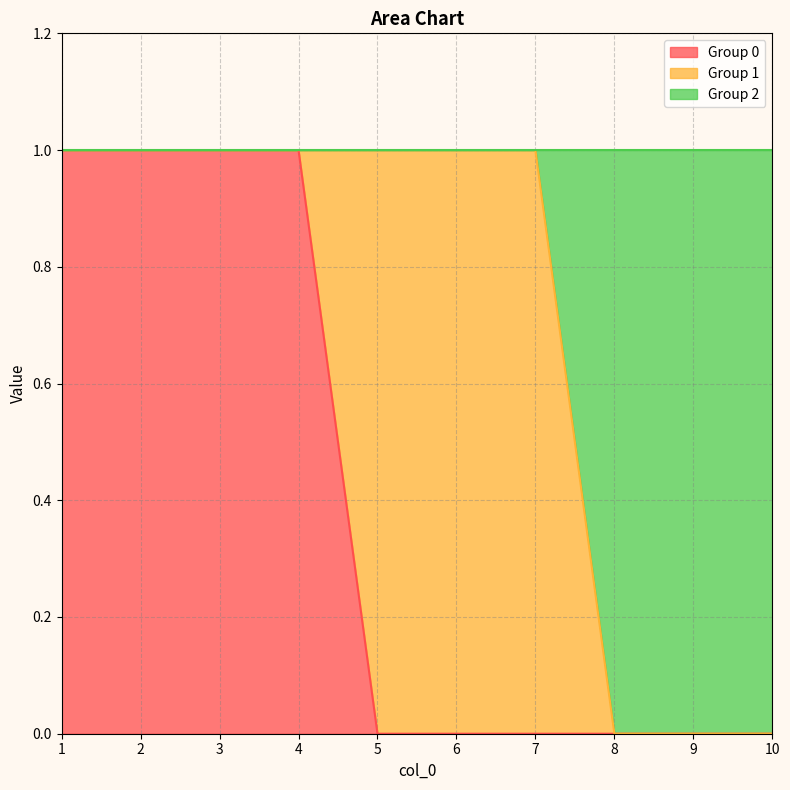

What is the total value across all series at 1?

1